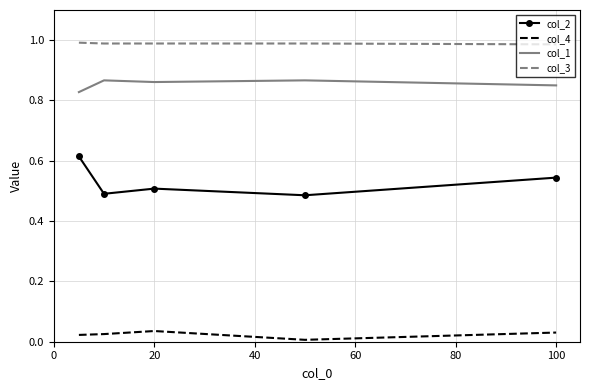

Which series has the largest total across all categories?

col_3